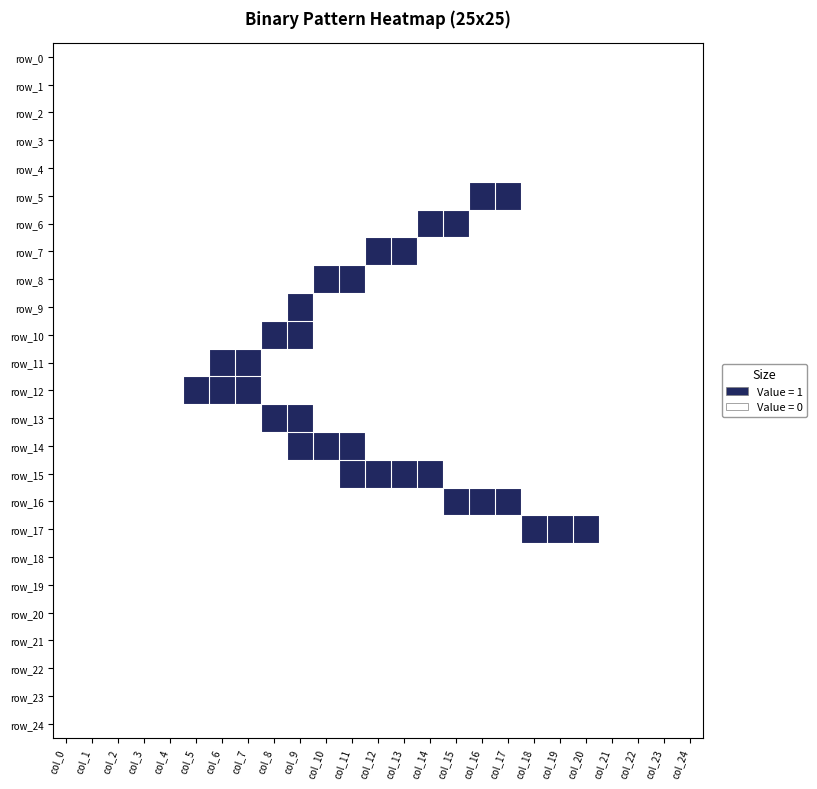

List the series in order of their peak value, lowest first.

row_0, row_1, row_2, row_3, row_4, row_18, row_19, row_20, row_21, row_22, row_23, row_24, row_5, row_6, row_7, row_8, row_9, row_10, row_11, row_12, row_13, row_14, row_15, row_16, row_17